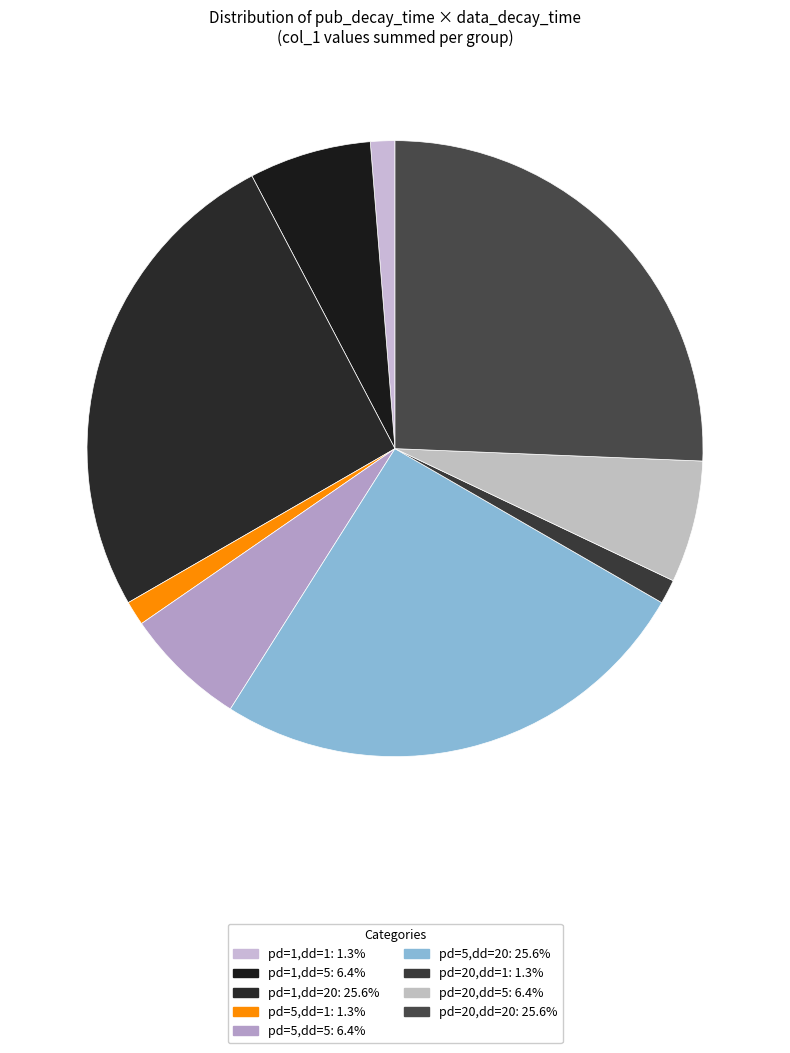

How many segments does this pie chart have?

9